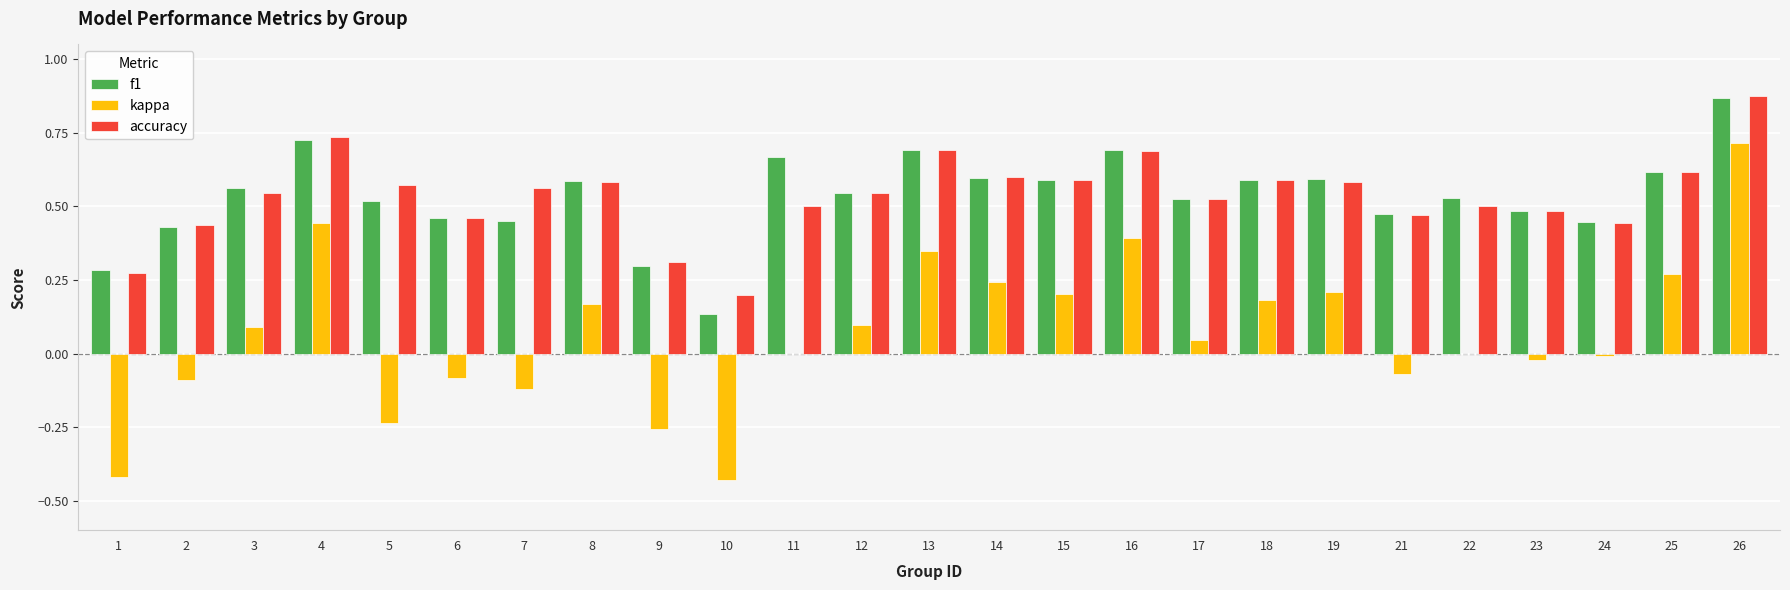

Count the number of categories in the chart.

25